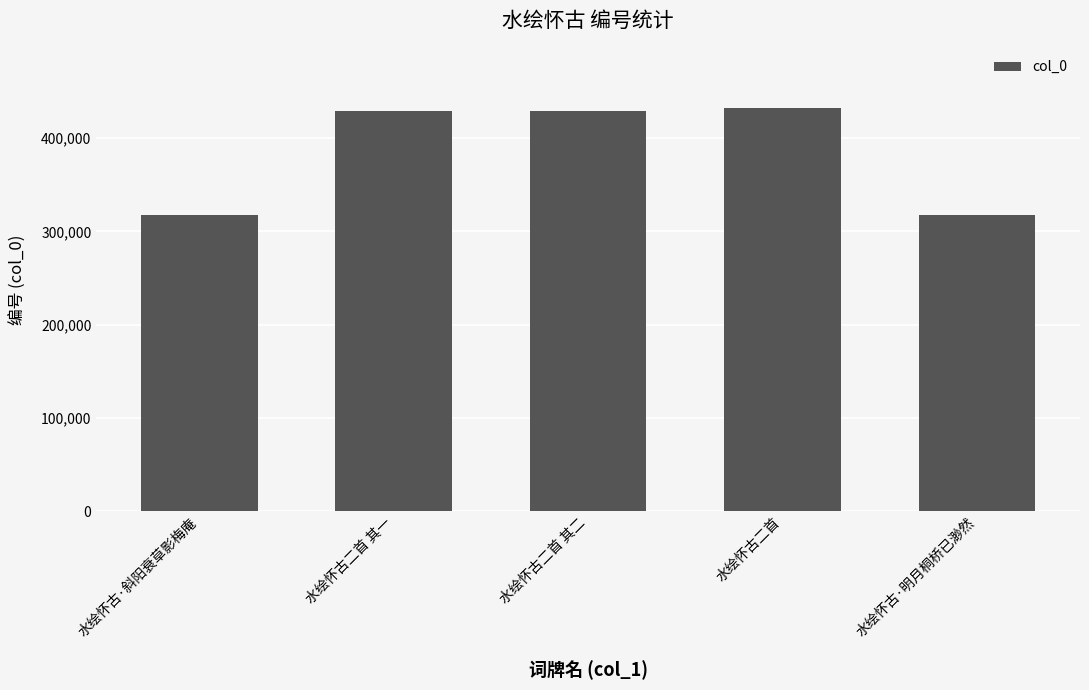

True or false: the data shows 428994 at 水绘怀古二首 其一.

True